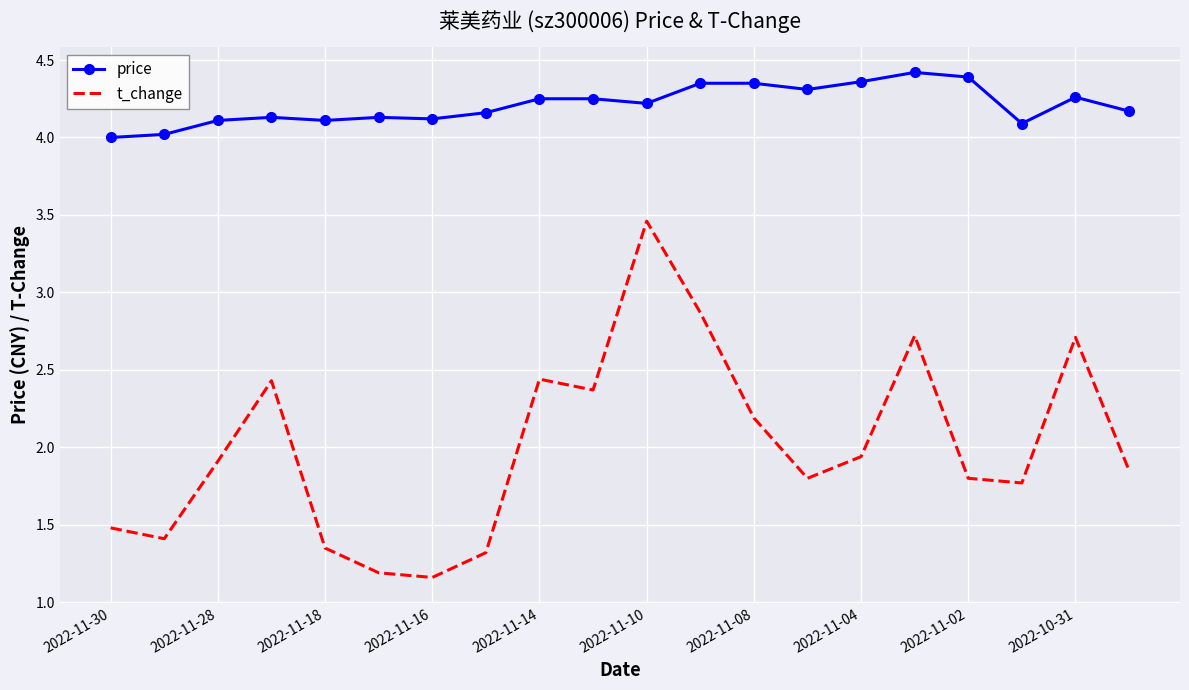

True or false: t_change has more than 1 interior local peaks.

True